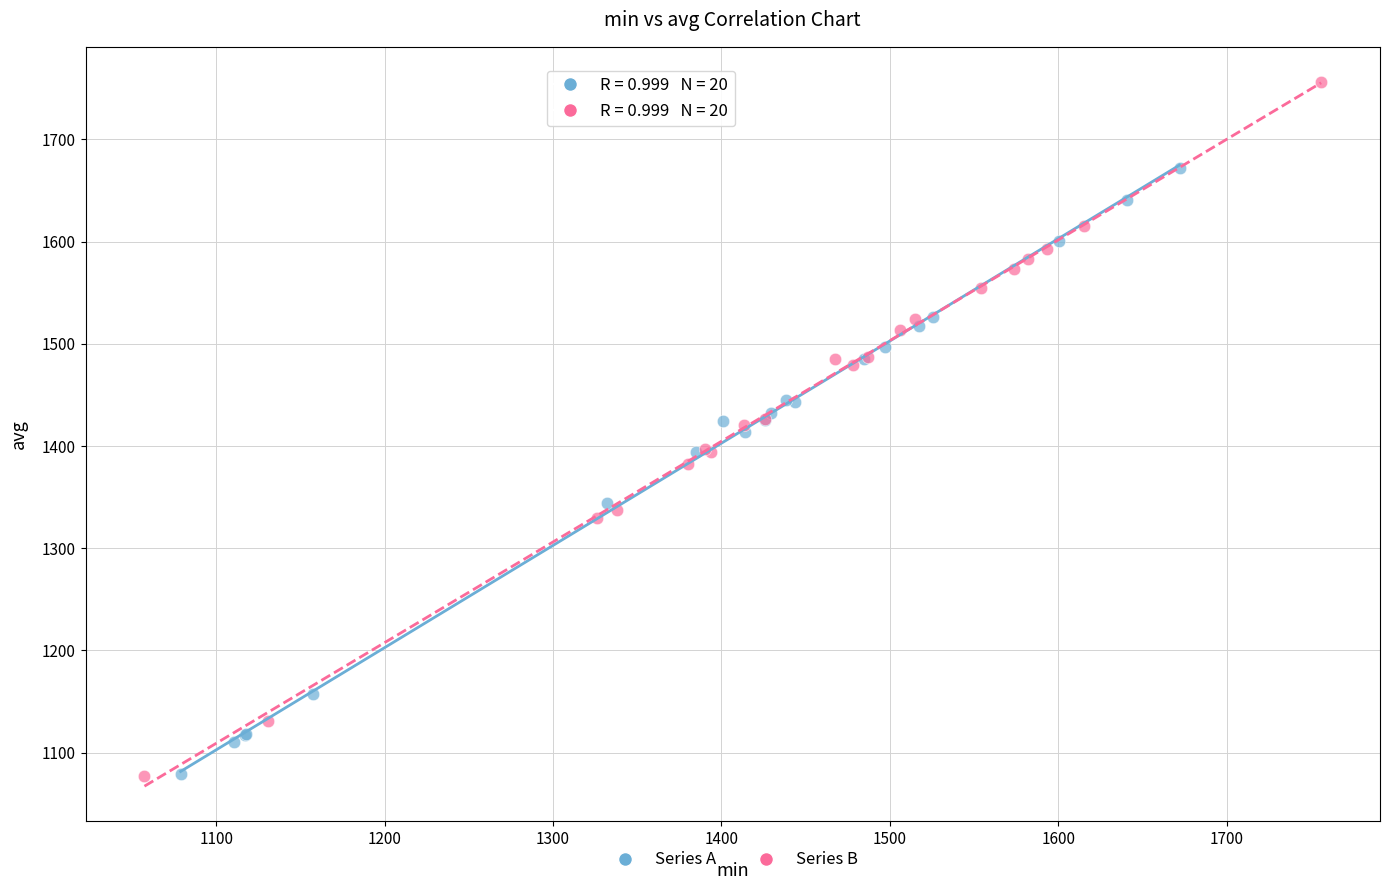

Which series reaches the maximum Y coordinate?

Series B